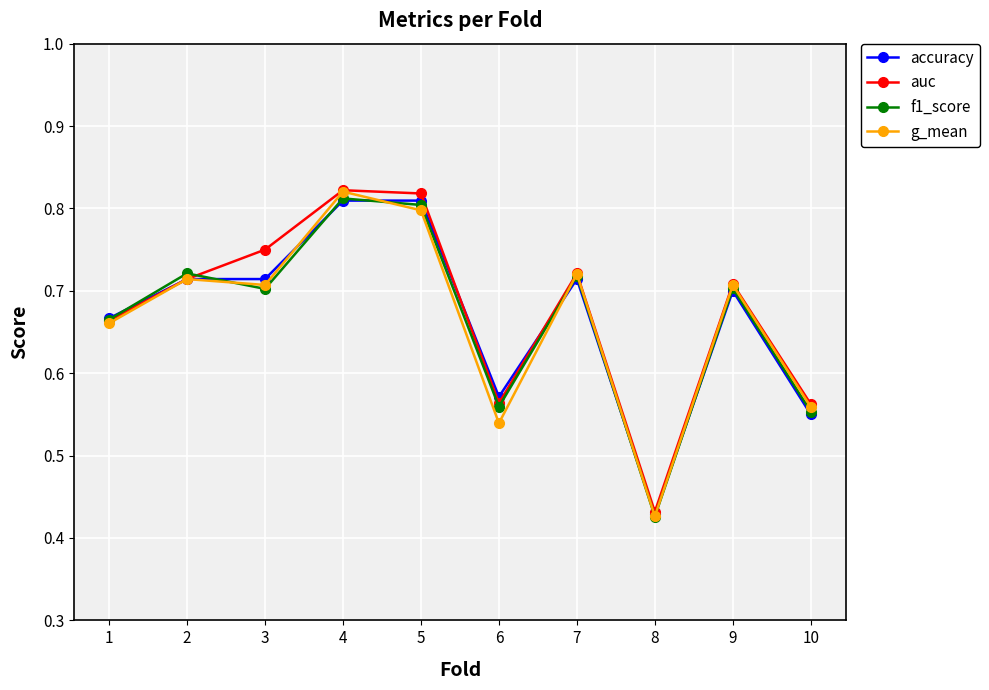

What are all the series names shown in the legend?

accuracy, auc, f1_score, g_mean